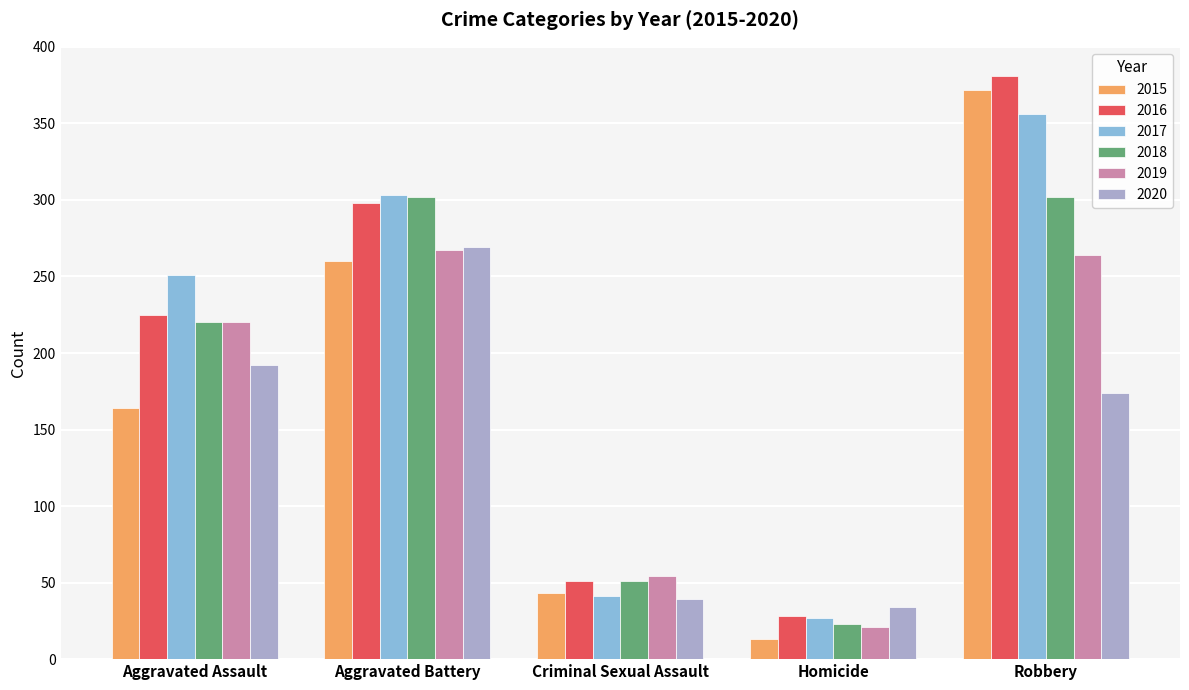

The value of 2020 at Aggravated Battery is 65. True or false?

False